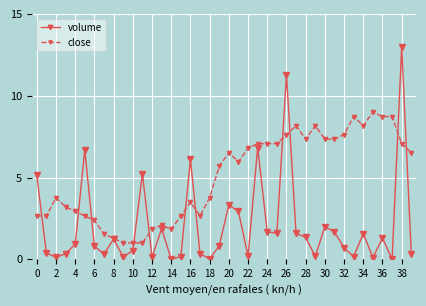

Count the number of data series in this chart.

2